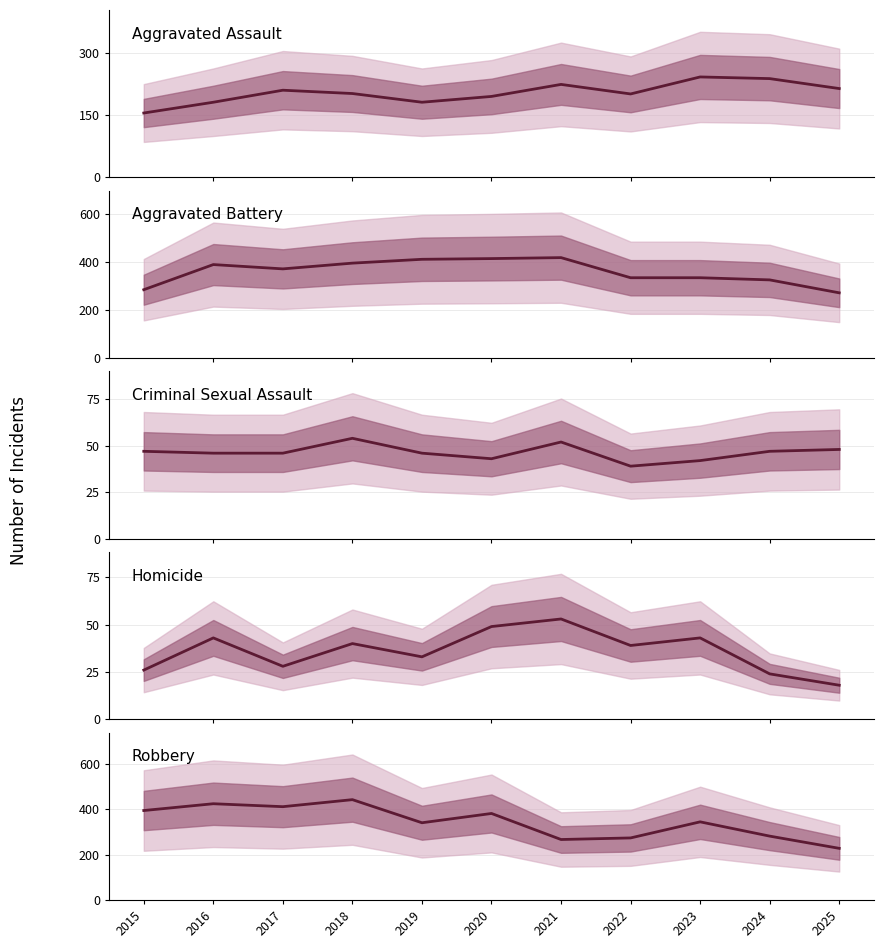

What is the lowest value of the Robbery series?

228